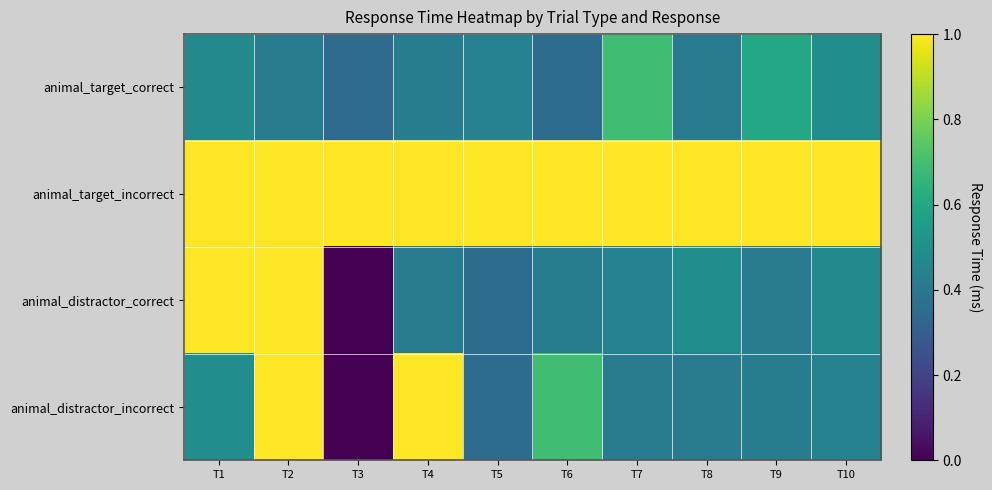

Between T7 and T1, which is larger?

T7